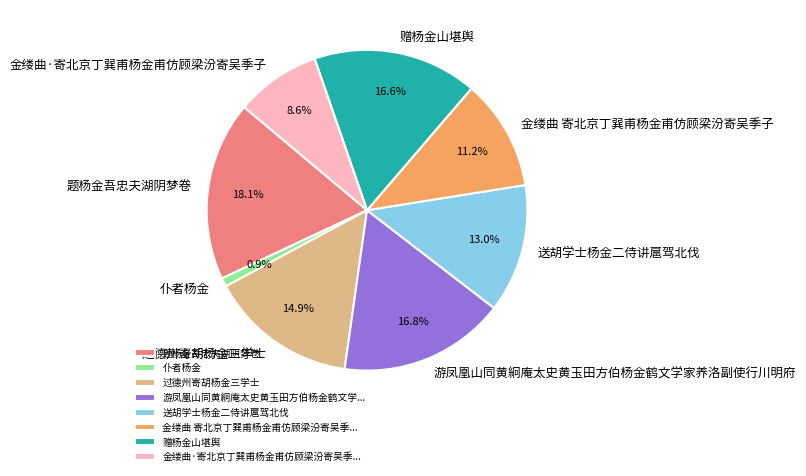

How many slices are in this pie chart?

8